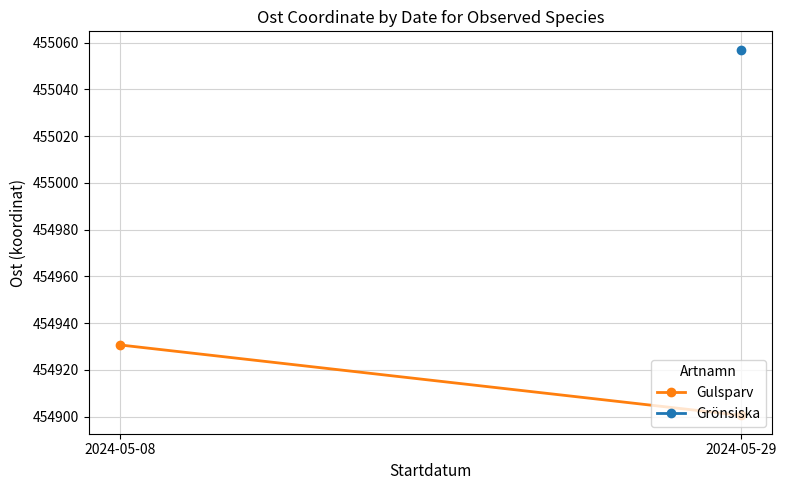

The chart shows a value of 454930.7 at 2024-05-08. True or false?

True